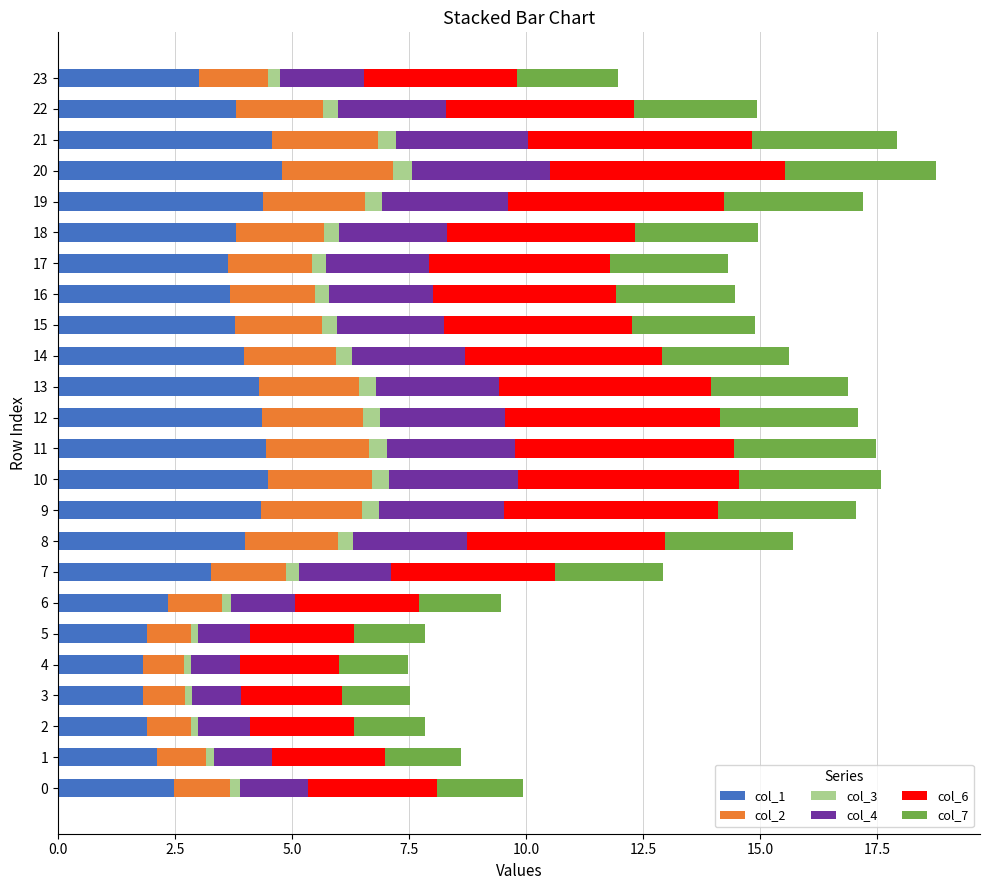

The col_1 series shows 4.3 at 9. True or false?

True